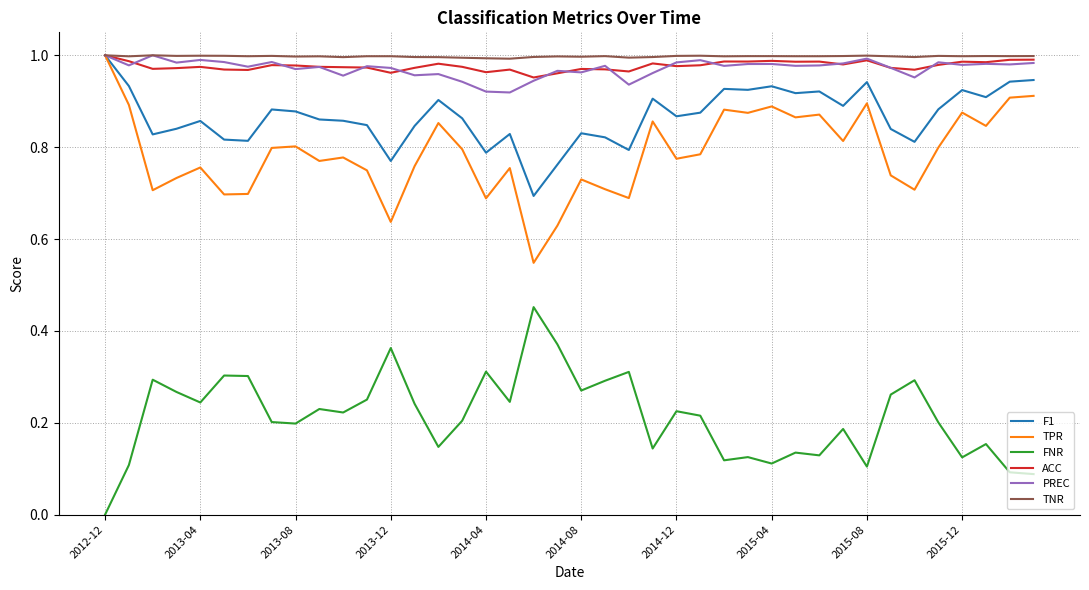

True or false: TPR and FNR intersect in this chart.

False